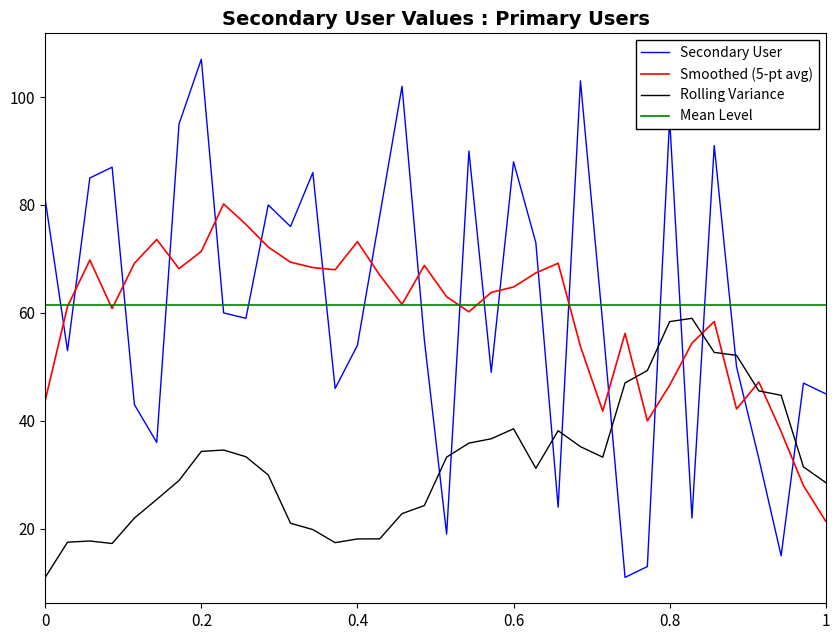

After their last crossing, which series has the higher values: Secondary User or Rolling Variance?

Secondary User